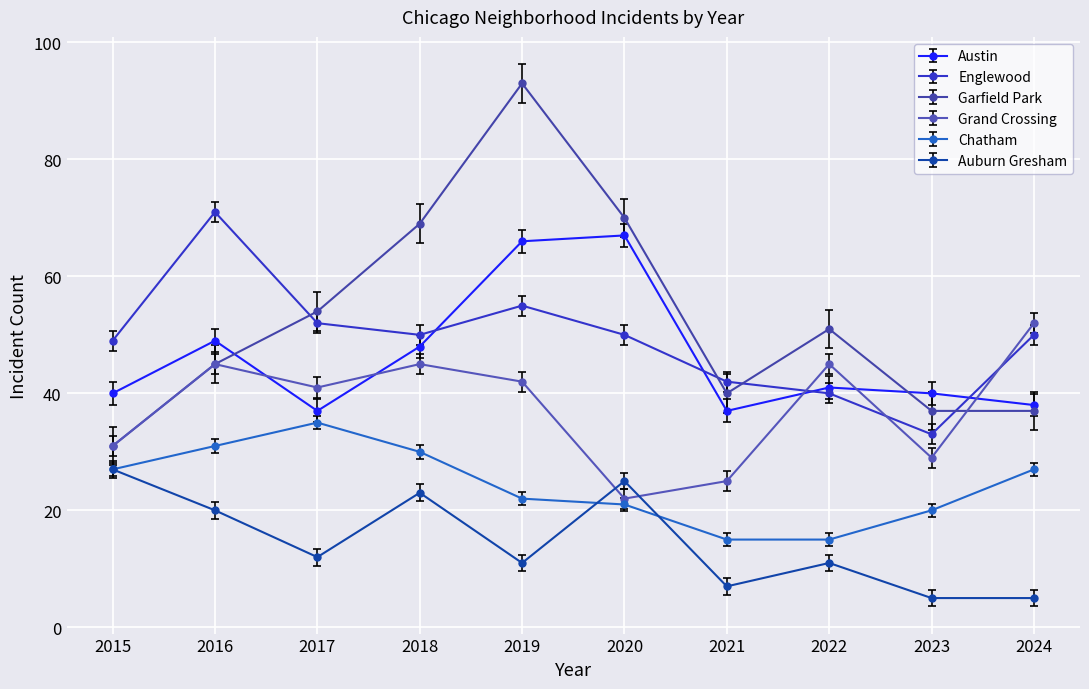

At which label is Englewood closest to 52?

2017